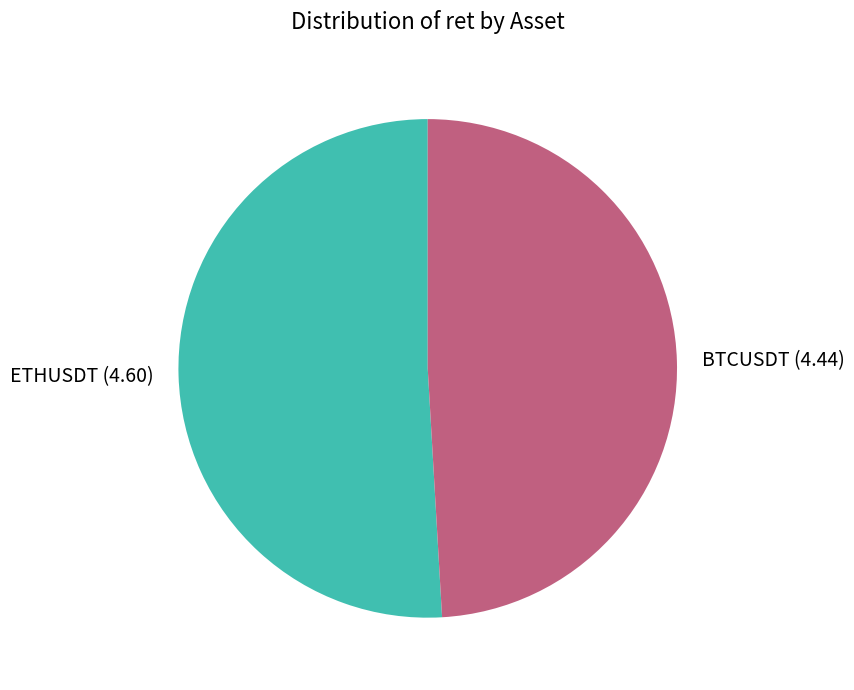

Does BTCUSDT represent more than half of the total?

No